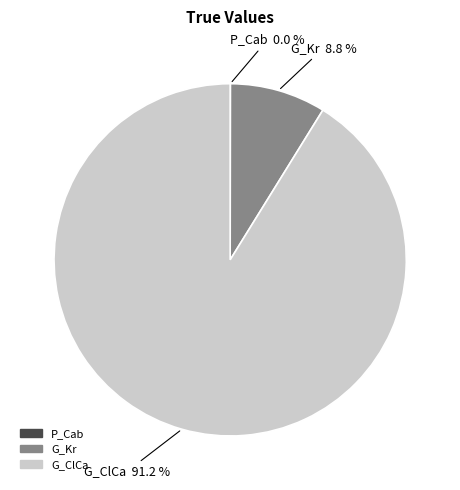

To the nearest percent, what portion does G_Kr represent?

9%